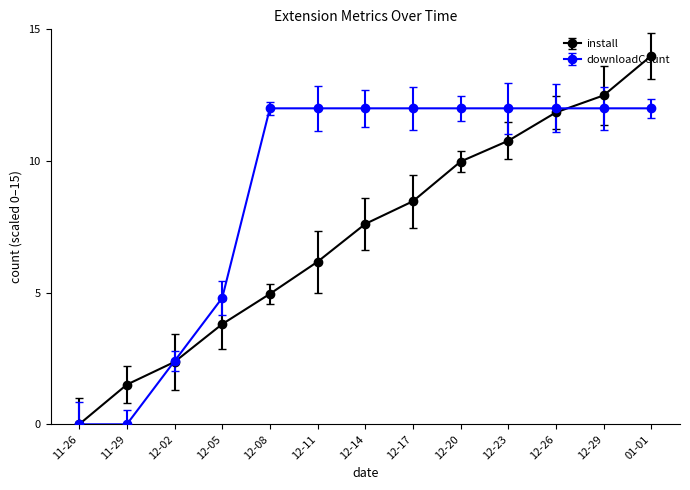

Is the value of downloadCount at 01-01 greater than the value of install at 12-08?

Yes